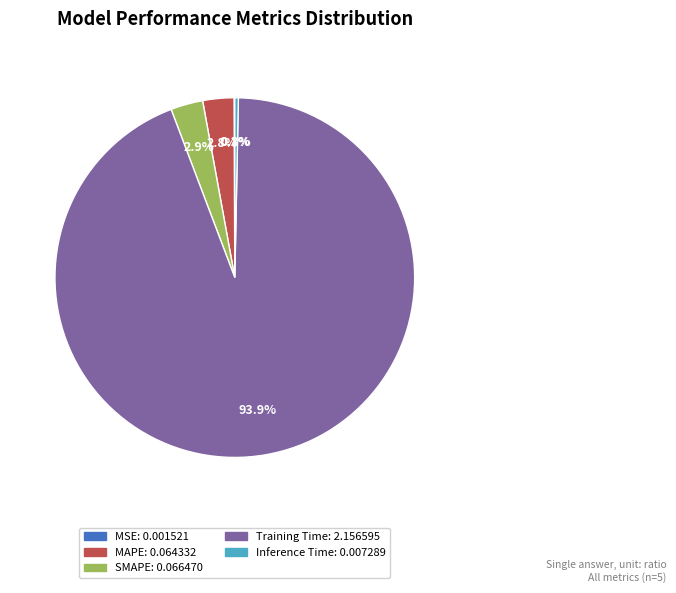

Which slice is the largest?

Training Time